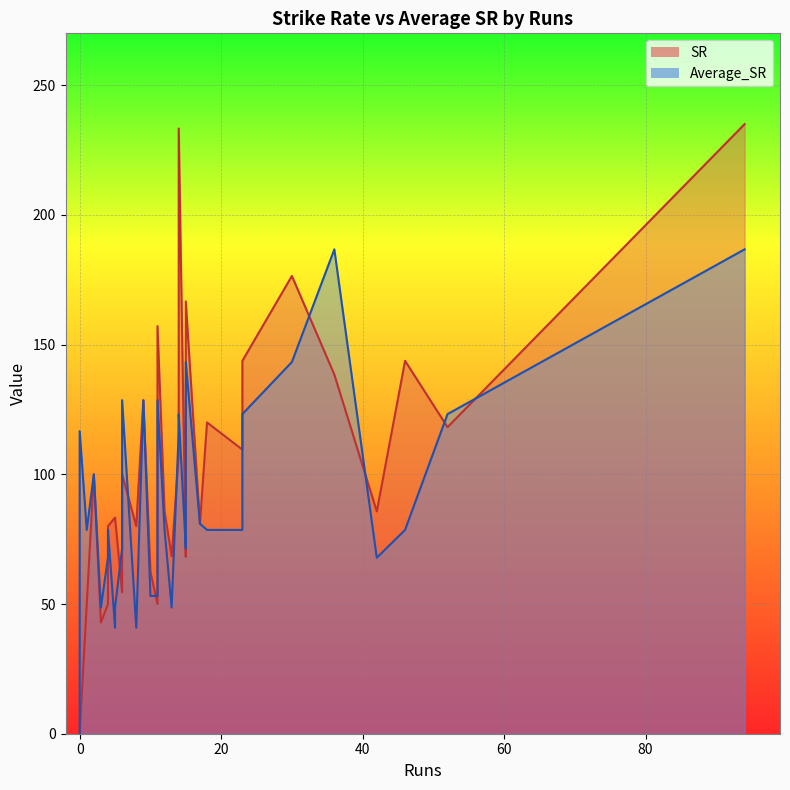

At 36, list the series in order from smallest to largest.

SR, Average_SR